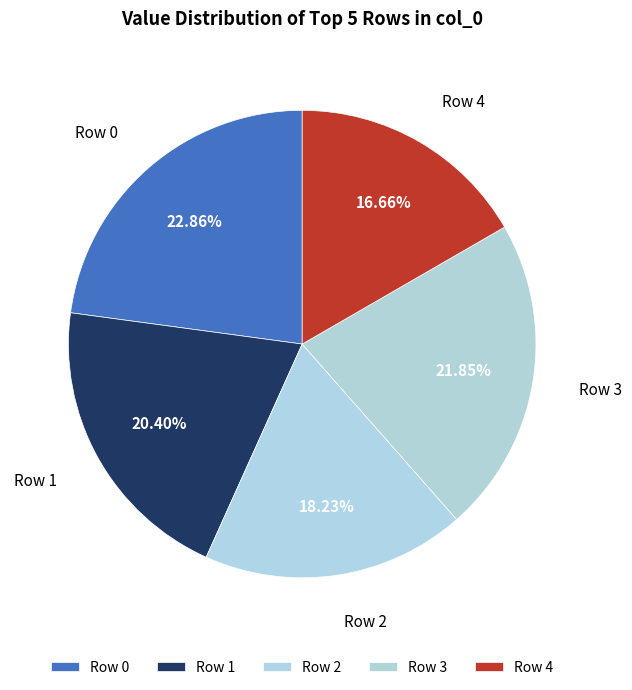

Count the number of slices in the pie.

5